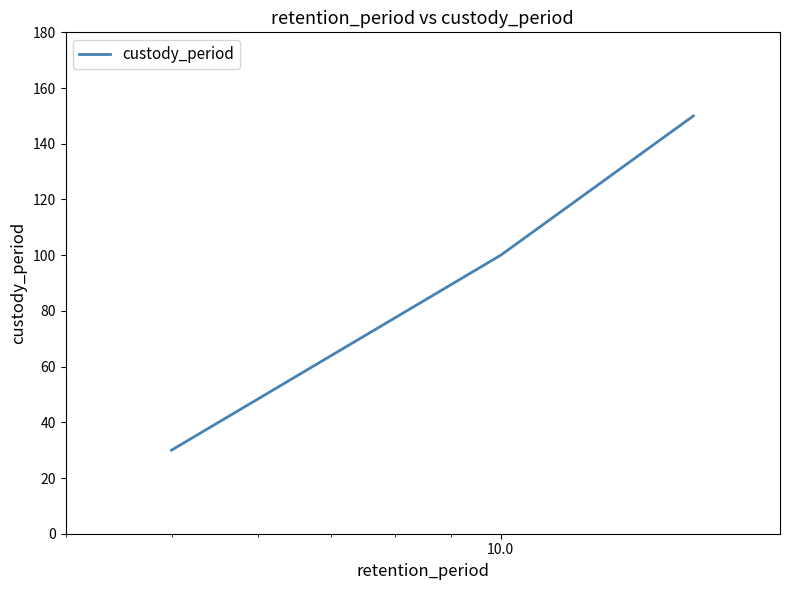

What is the maximum value shown in the chart?

150